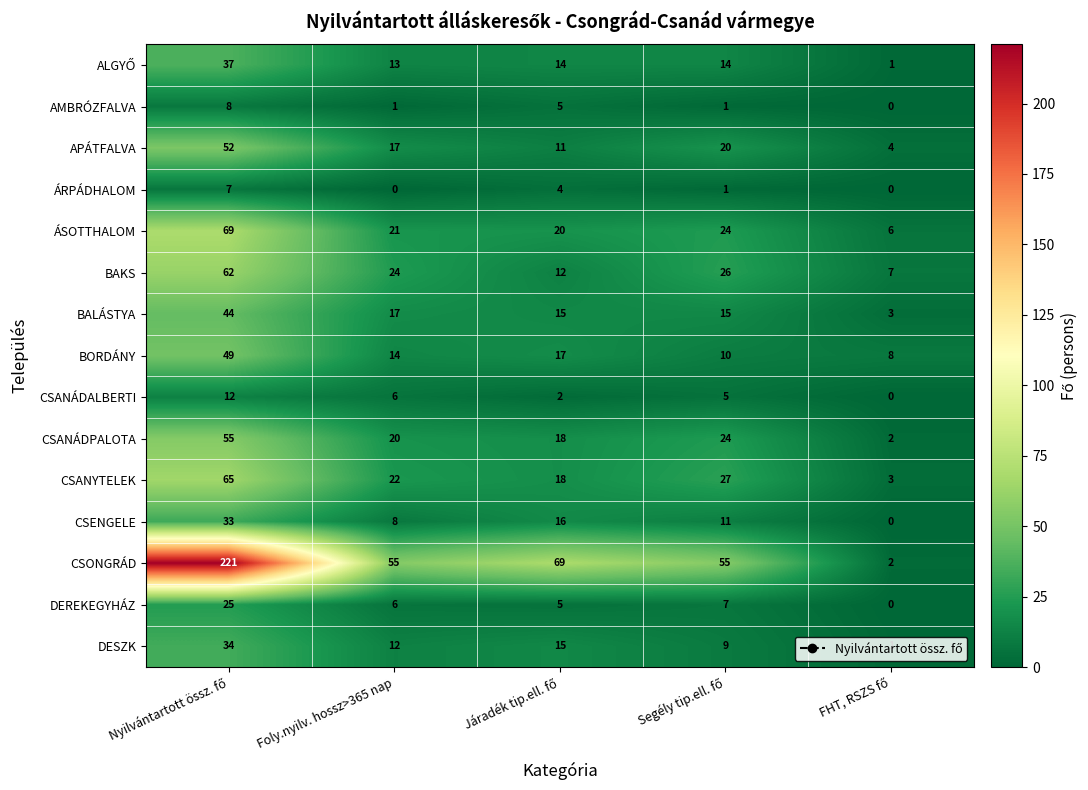

What is the lowest value of the ÁSOTTHALOM series?

6